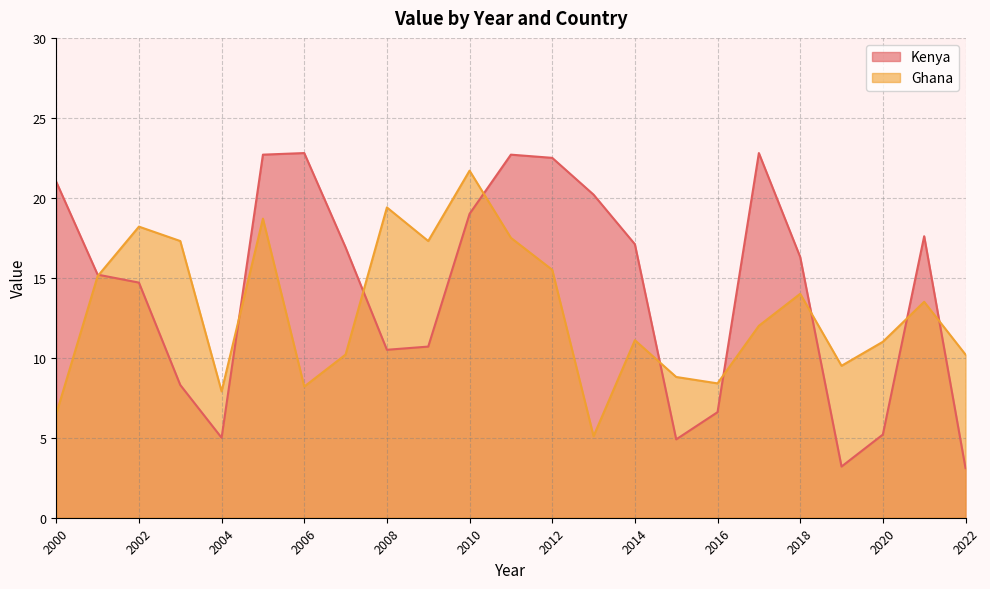

Between which two adjacent categories do Ghana and Kenya first intersect?

2001 and 2002